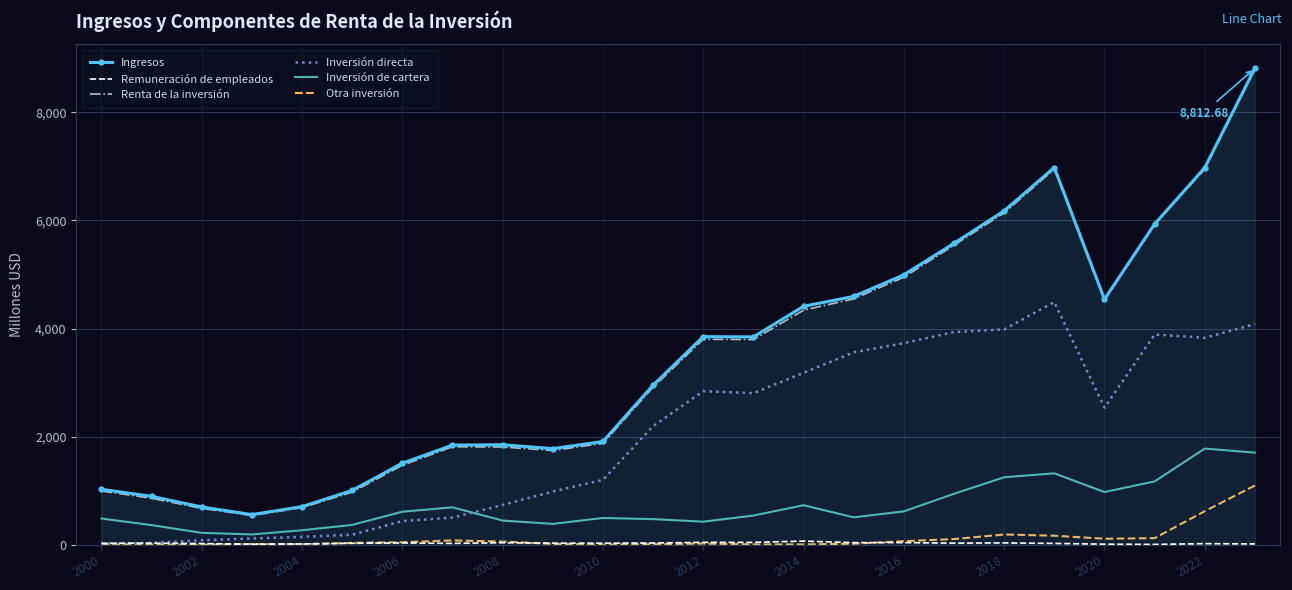

True or false: Ingresos and Inversión de cartera cross at least once.

False